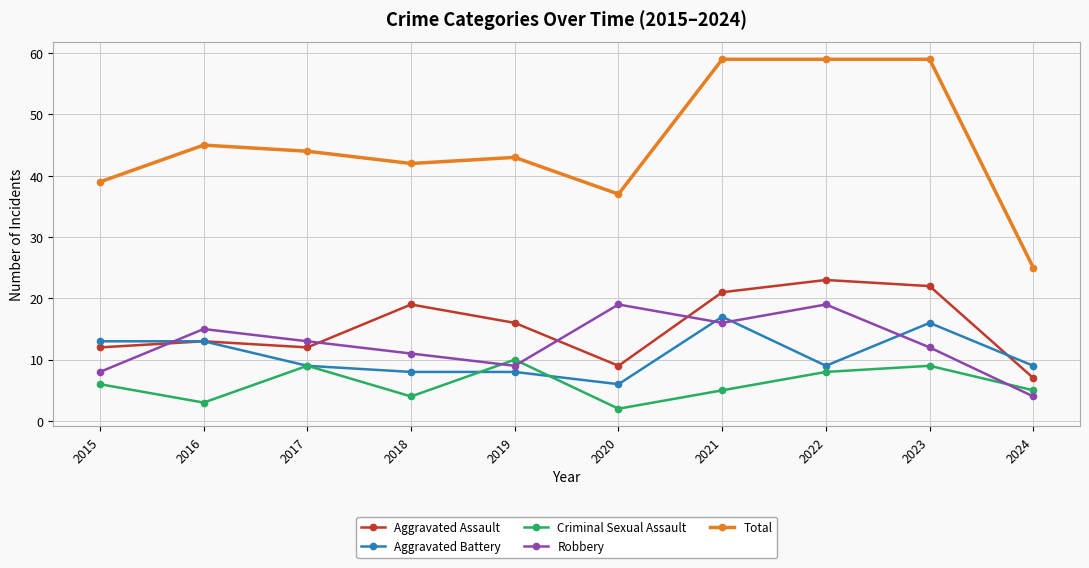

Where is the first local minimum for Criminal Sexual Assault?

2016